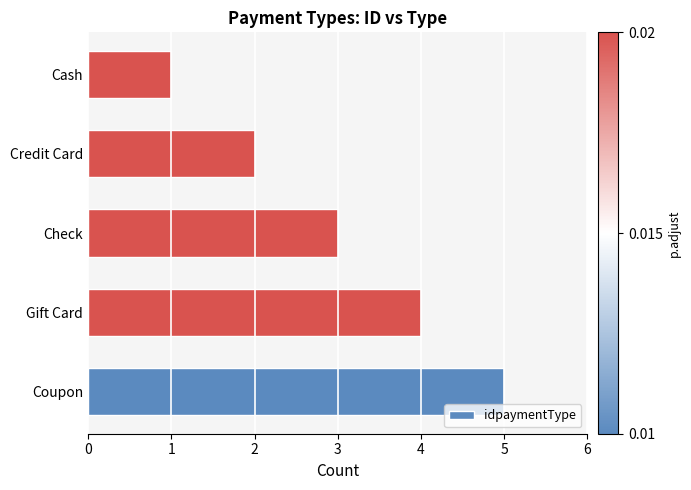

What is the sum of all values?

15